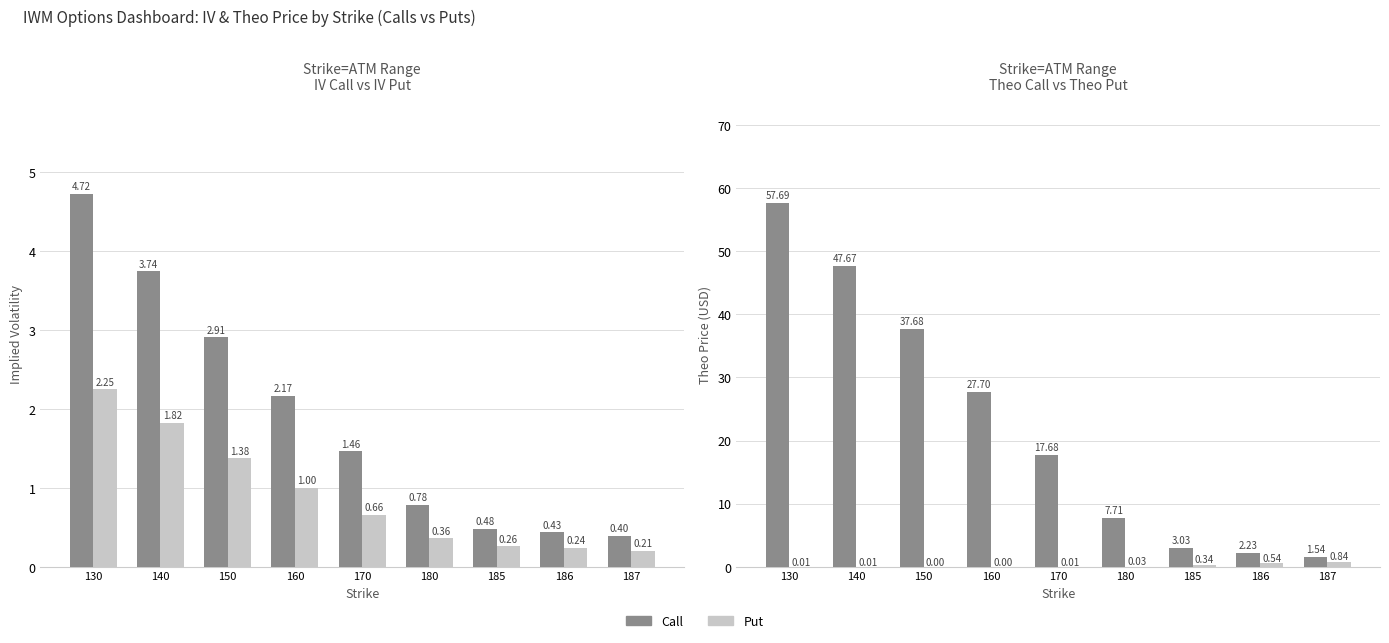

Which label corresponds to the smallest value in the chart?

150